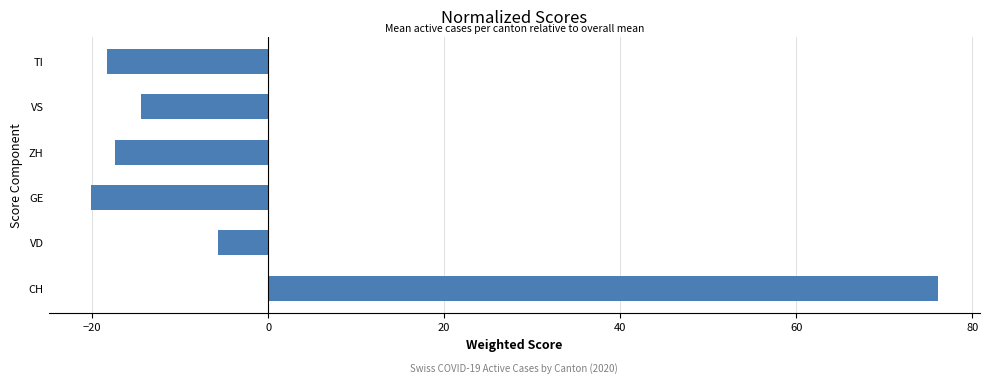

What is the minimum value shown in the chart?

-20.1